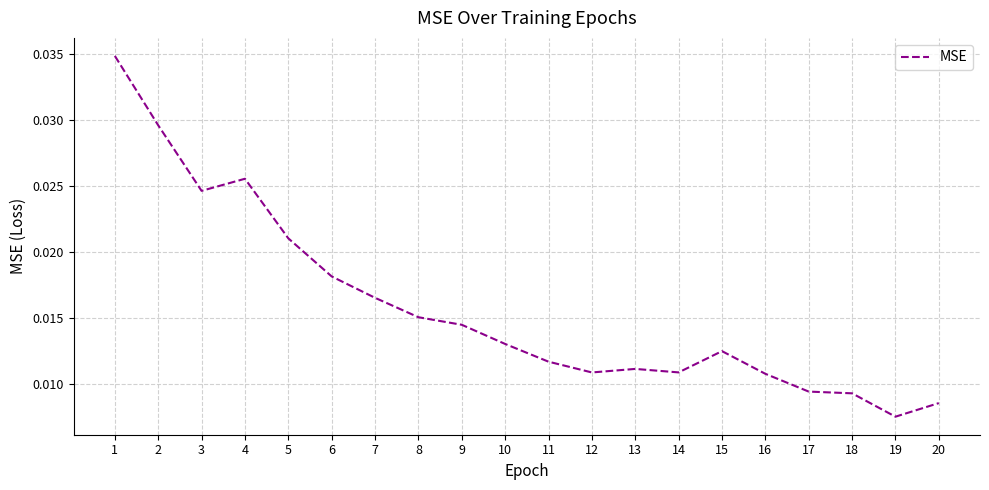

Which has a higher value, 12 or 20?

12